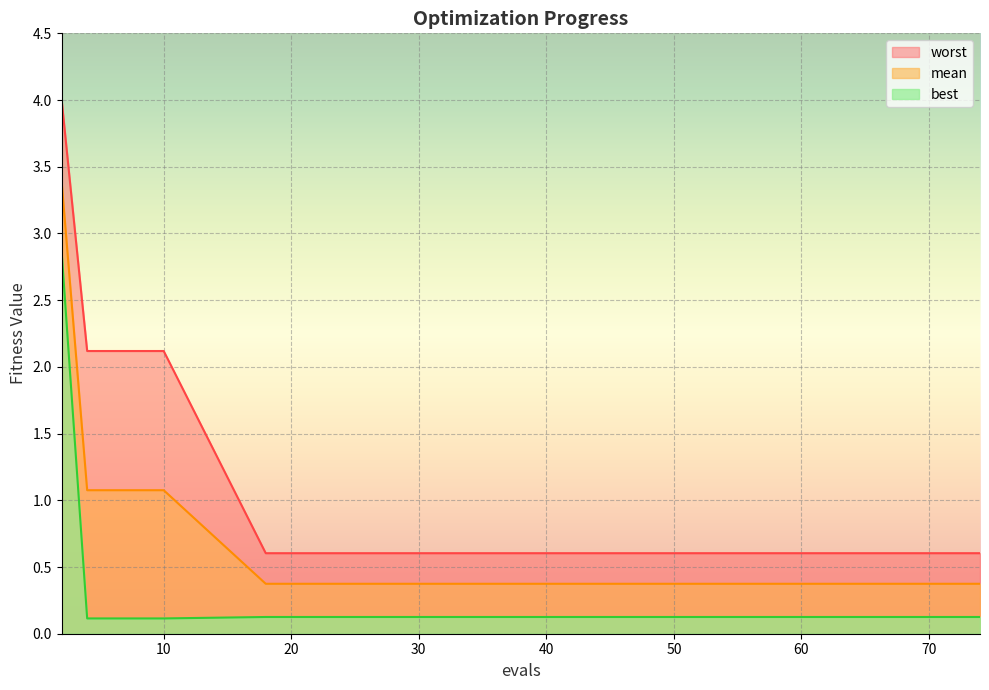

Reading left to right, extract all data points from this chart.

mean: 3.4	1.1	1.1	1.1	1.1	0.4	0.4	0.4	0.4	0.4	0.4	0.4	0.4	0.4	0.4
best: 2.9	0.1	0.1	0.1	0.1	0.1	0.1	0.1	0.1	0.1	0.1	0.1	0.1	0.1	0.1
worst: 4.0	2.1	2.1	2.1	2.1	0.6	0.6	0.6	0.6	0.6	0.6	0.6	0.6	0.6	0.6